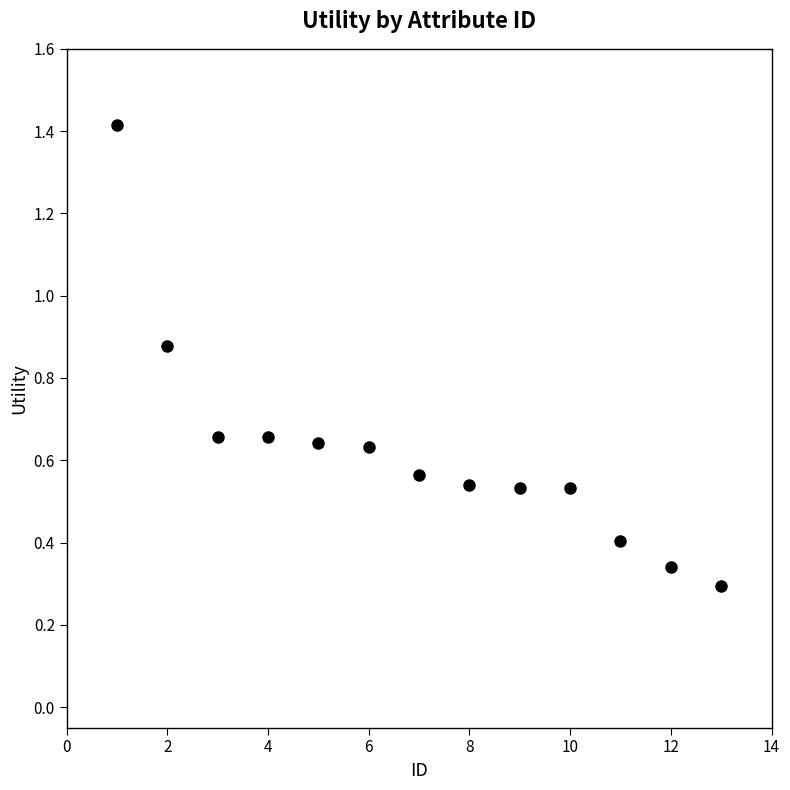

What is the range of Y values (max minus min)?

1.1